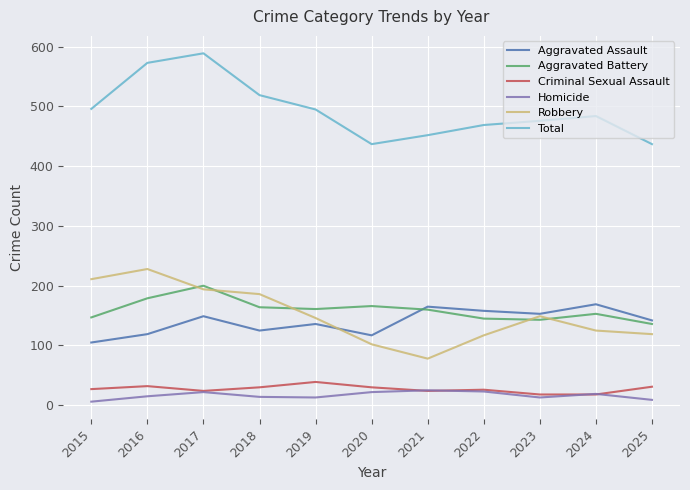

What is the highest value of the Homicide series?

25